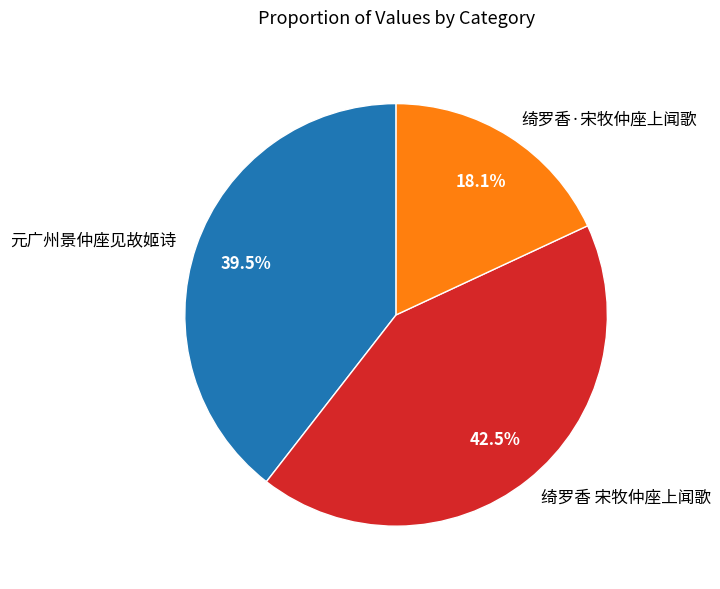

Does 绮罗香·宋牧仲座上闻歌 represent more than half of the total?

No